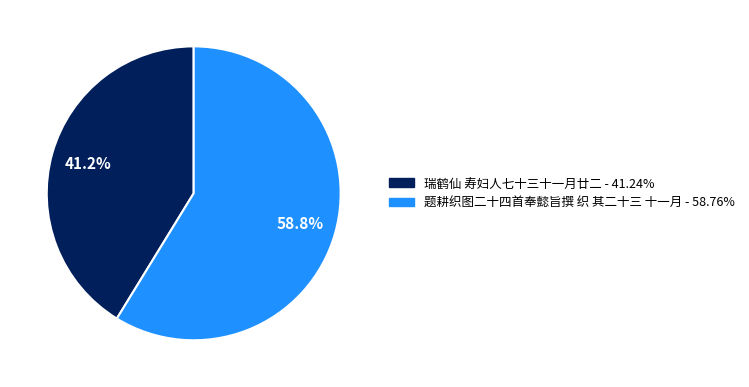

Combined, what portion of the pie is 题耕织图二十四首奉懿旨撰 织 其二十三 十一月 and 瑞鹤仙 寿妇人七十三十一月廿二?

100.0%